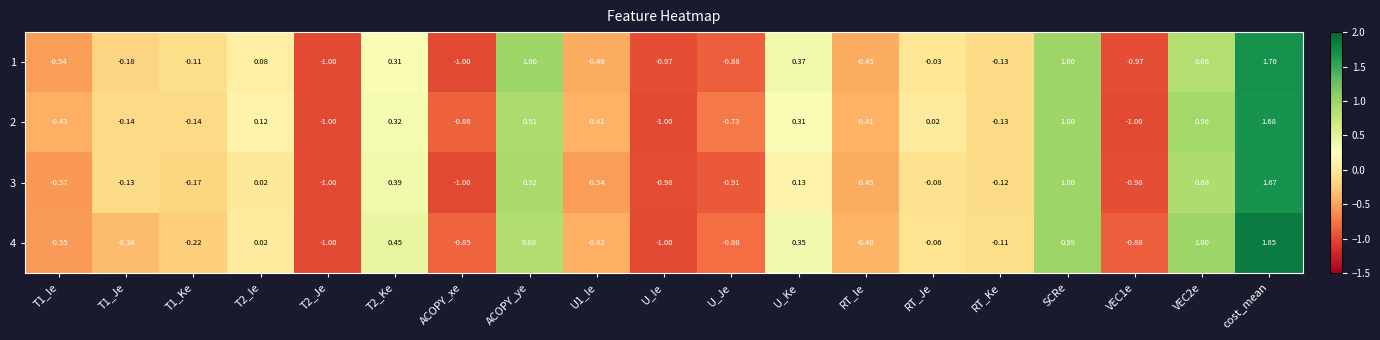

List the series in order of their peak value, highest first.

4, 1, 2, 3